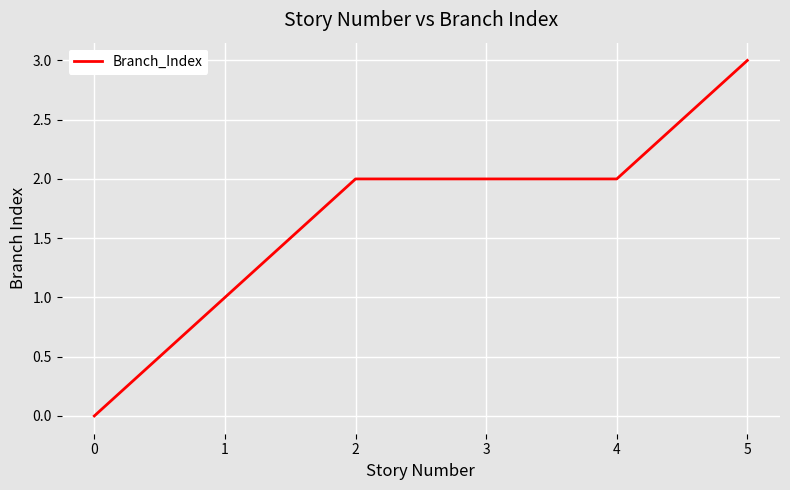

True or false: the data has more than 1 interior local peaks.

False